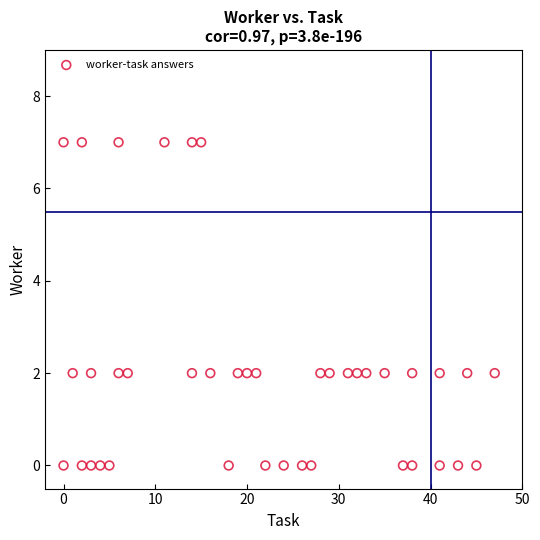

What is the range of Y values (max minus min)?

7